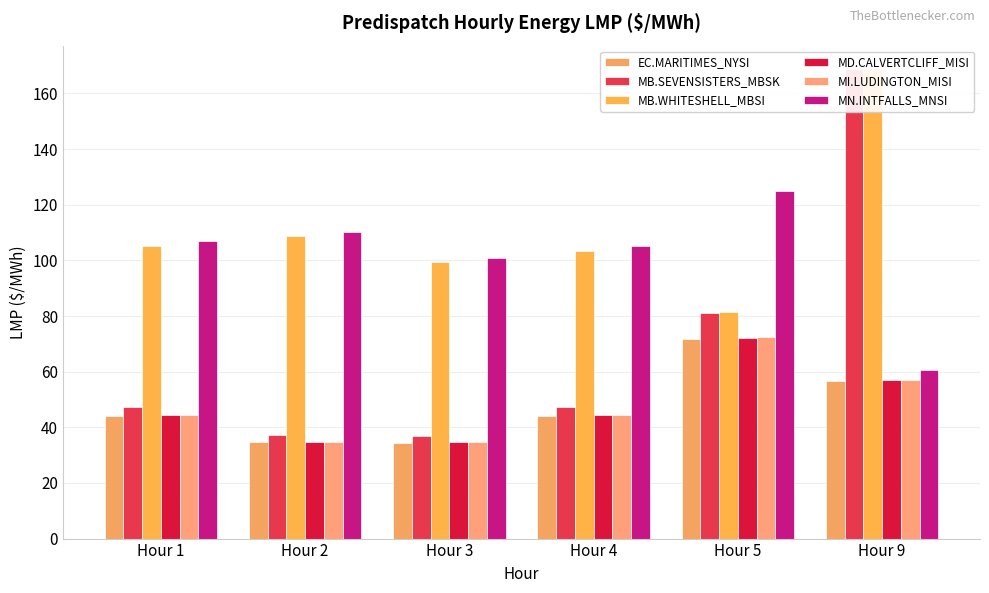

Which has a higher value, Hour 1 or Hour 5?

Hour 5